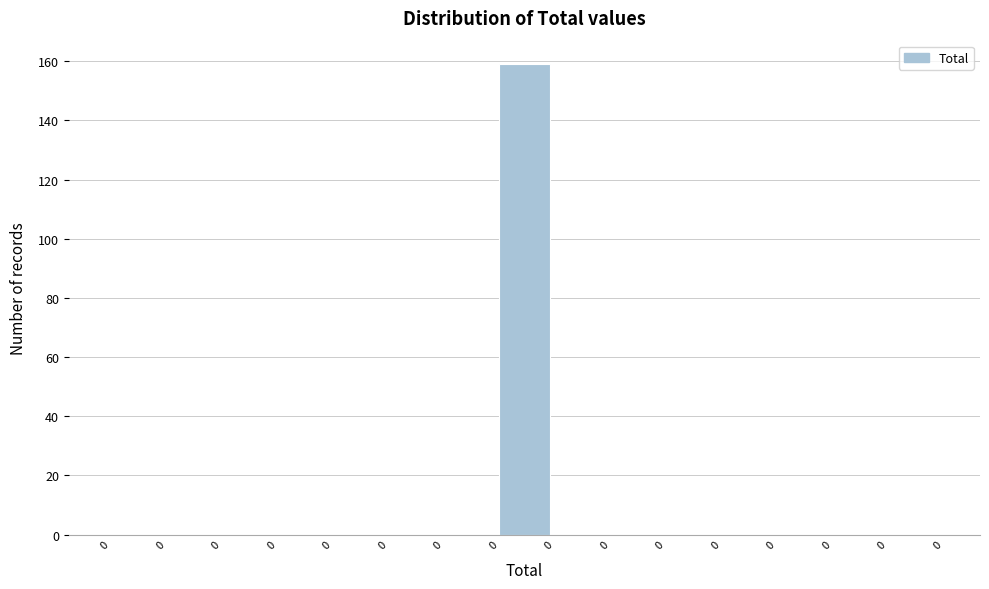

How many series are shown in this chart?

1